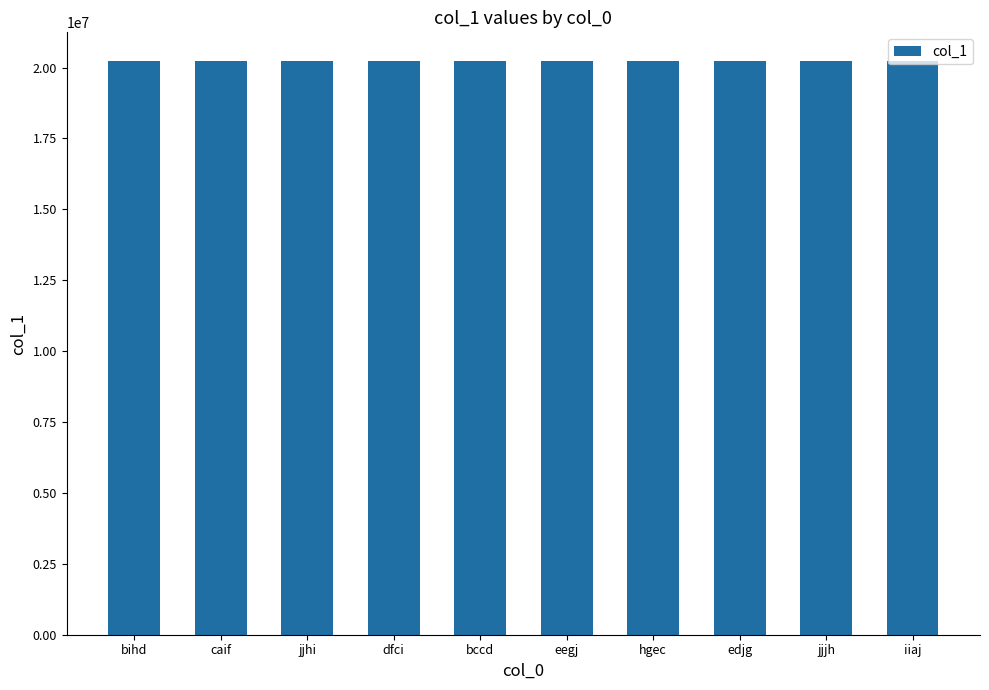

What is the difference between the values at jjjh and bihd?

9351